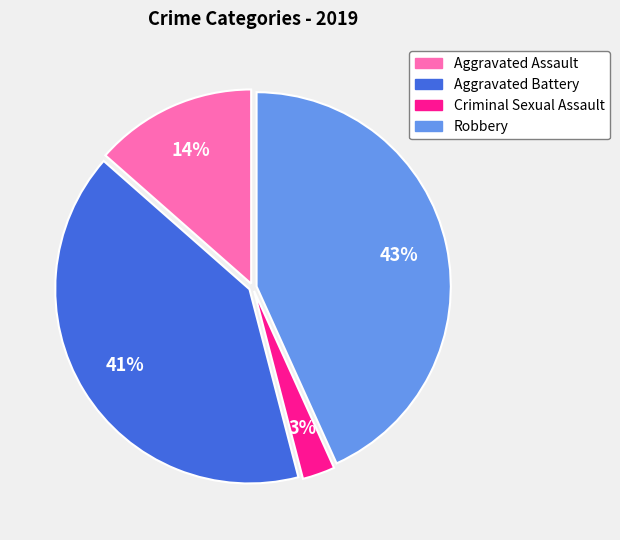

Count the number of slices in the pie.

4